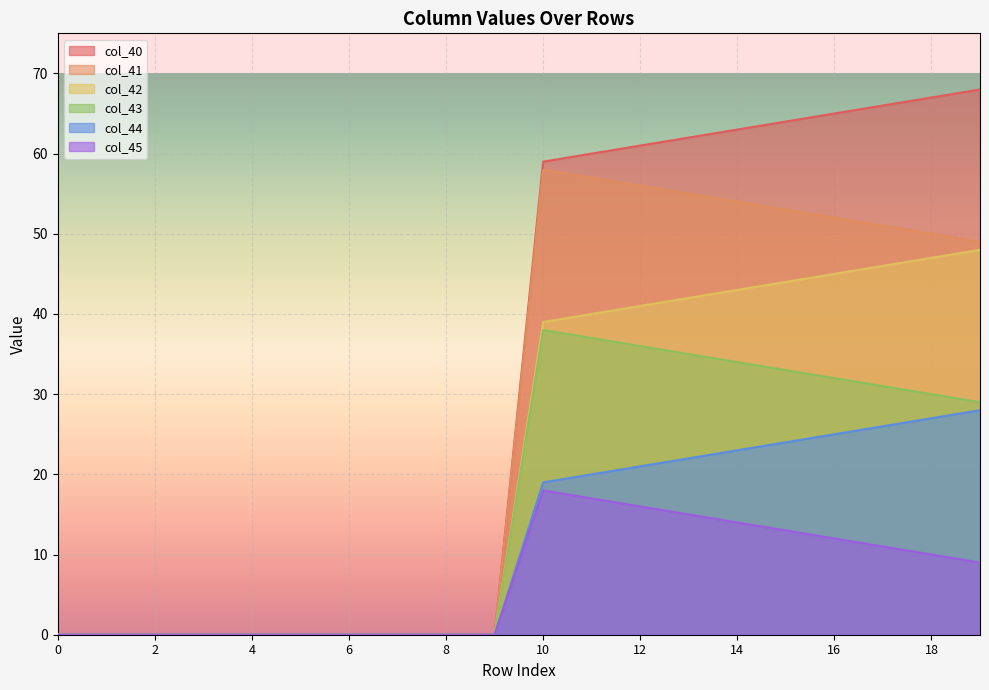

Count the number of data series in this chart.

6